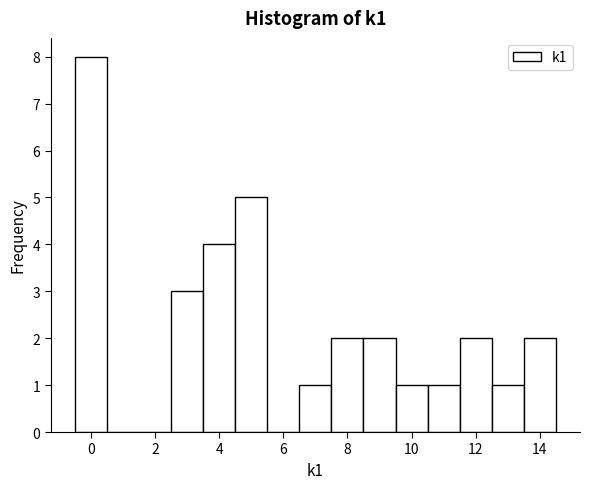

Reading left to right, list every bar in this chart as the range it spans on the x-axis followed by its height. Neither the bar edges nor the heights are printed on the chart, so give them approximately, as read against the axes.

-0.5 to 0.5: 8
0.5 to 1.5: 0
1.5 to 2.5: 0
2.5 to 3.5: 3
3.5 to 4.5: 4
4.5 to 5.5: 5
5.5 to 6.5: 0
6.5 to 7.5: 1
7.5 to 8.5: 2
8.5 to 9.5: 2
9.5 to 10.5: 1
10.5 to 11.5: 1
11.5 to 12.5: 2
12.5 to 13.5: 1
13.5 to 14.5: 2